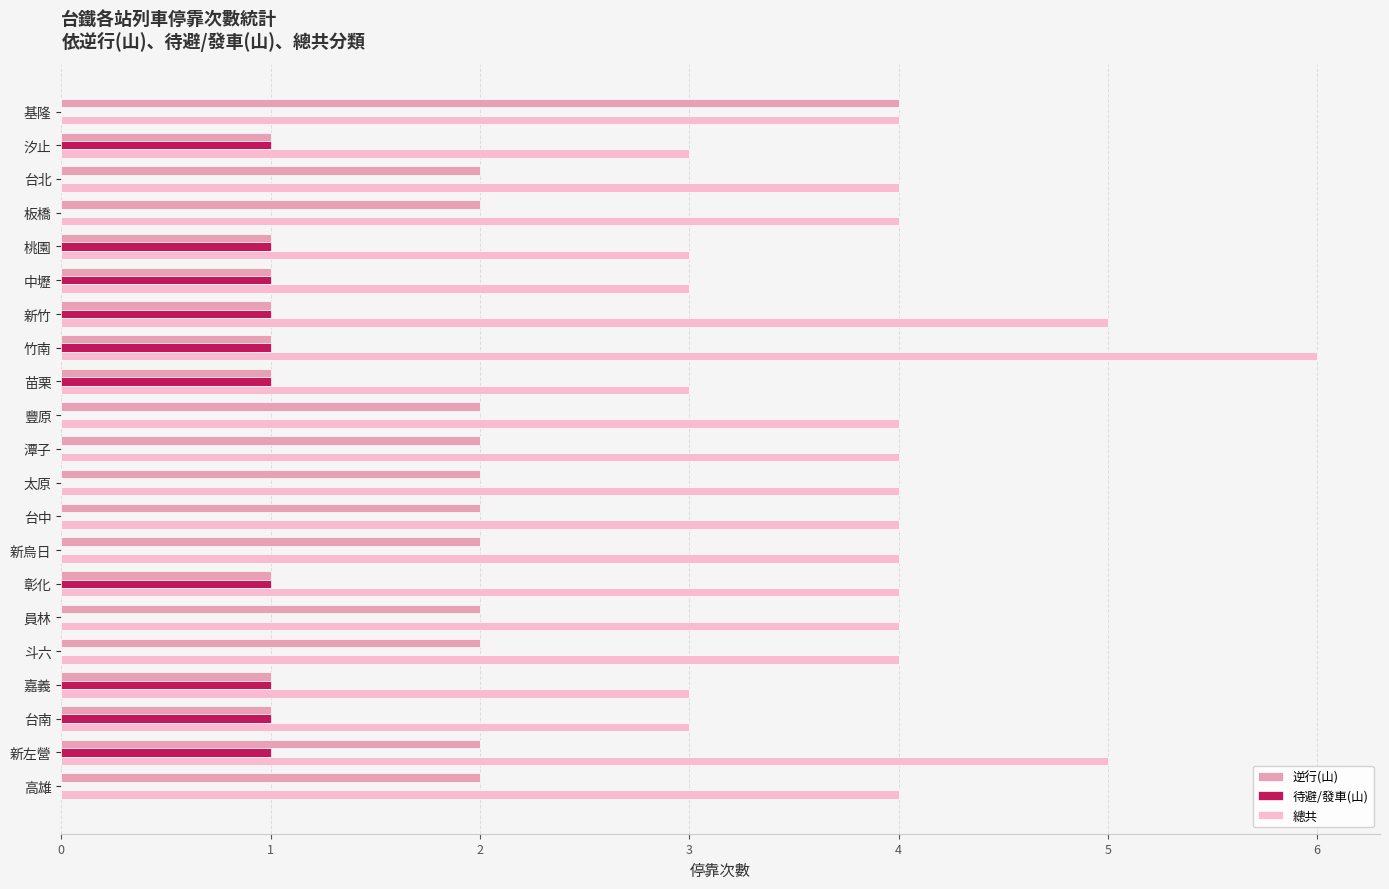

Read the 總共 value at 台南.

3